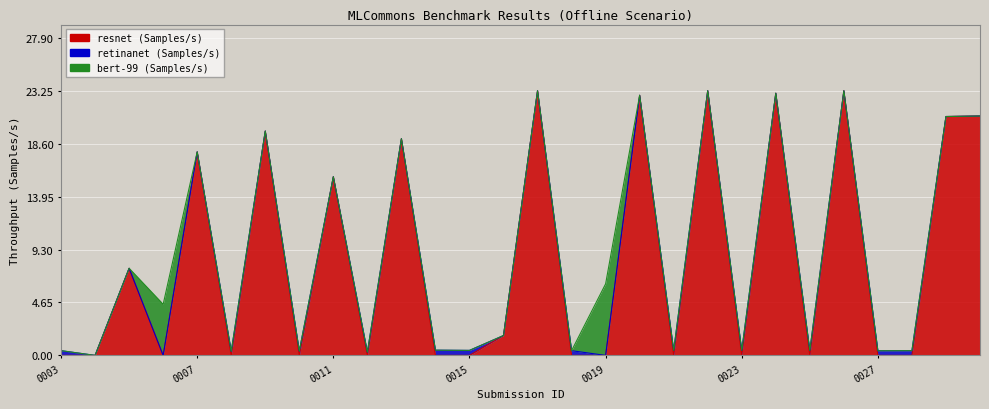

Which series has the largest range (max minus min)?

resnet (Samples/s)